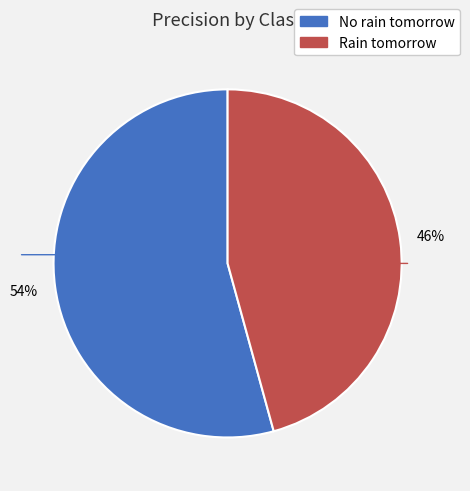

To the nearest percent, what is the combined percentage of Rain tomorrow and No rain tomorrow?

100%